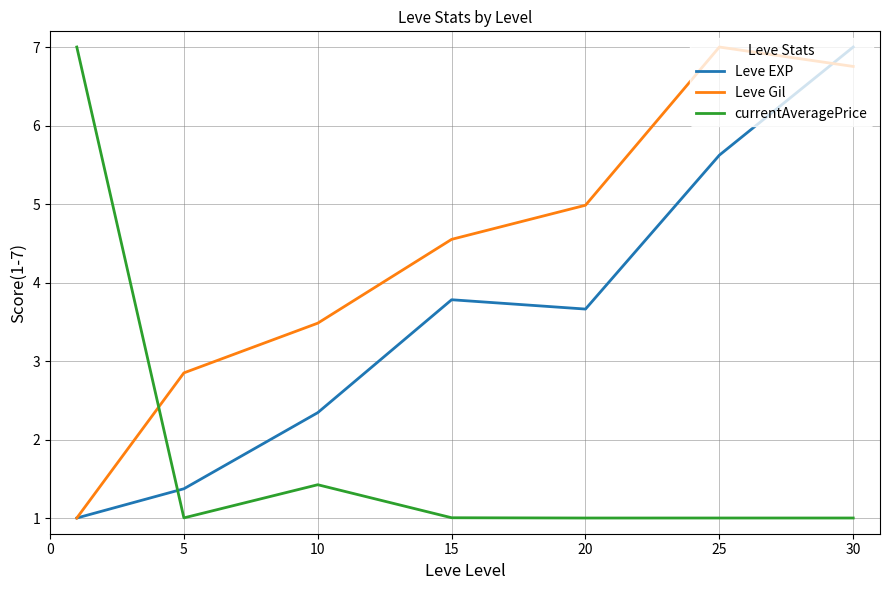

What is the minimum value for Leve Gil?

1.0